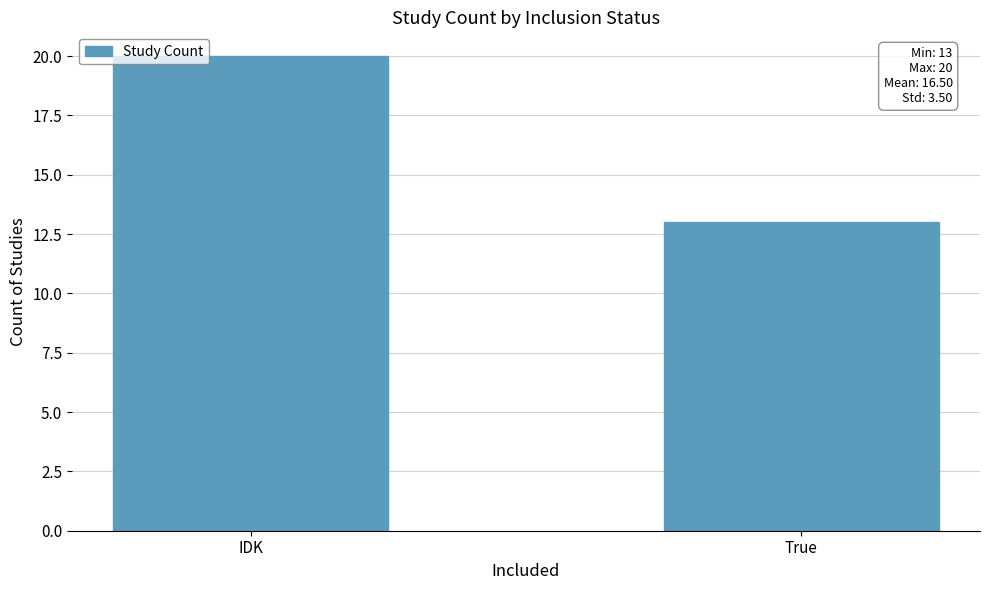

Which category has the lowest value across all series?

True